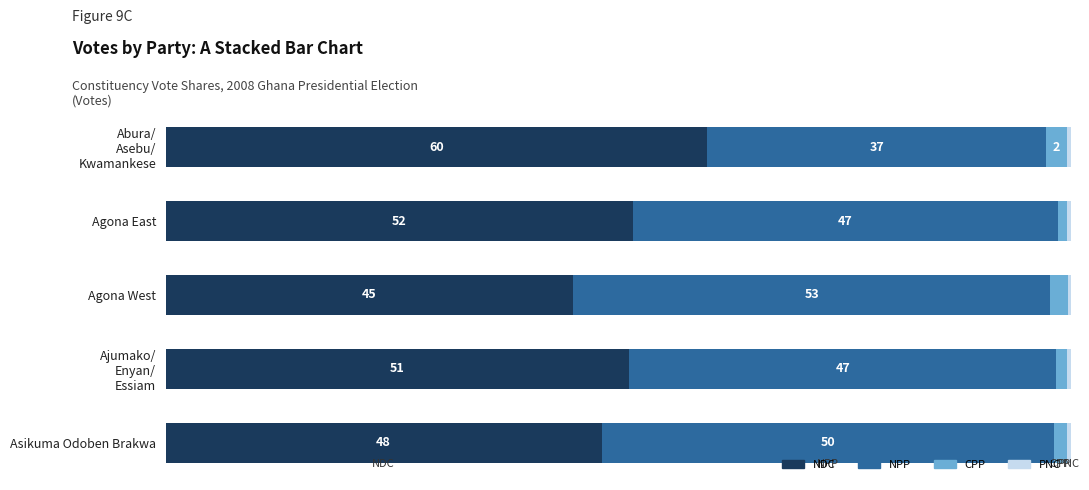

At which label does NDC reach its minimum?

Agona West